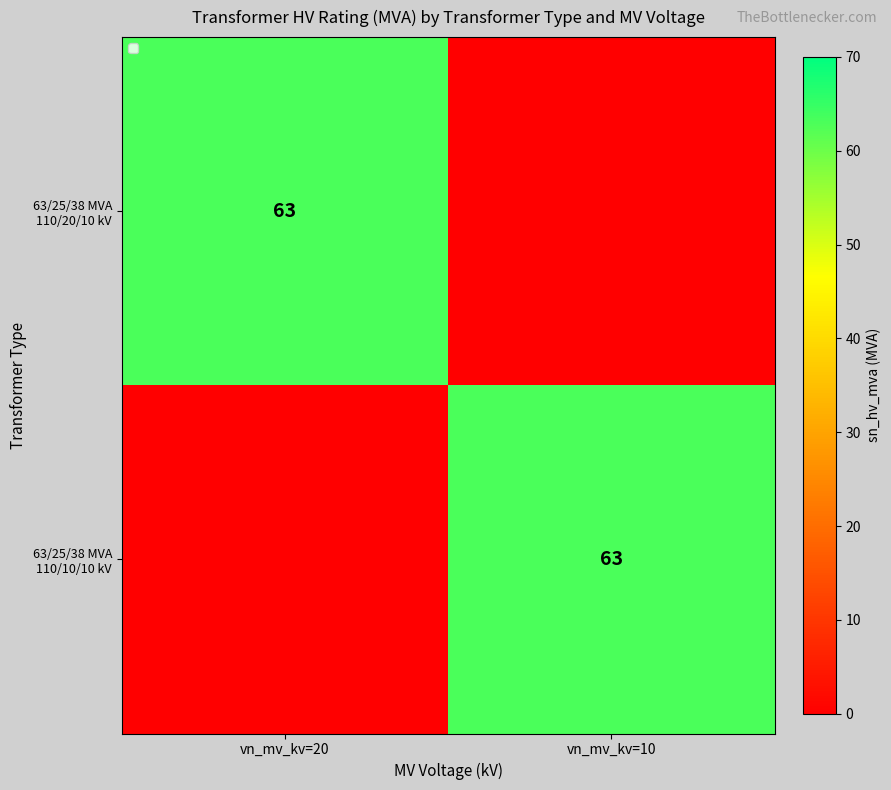

True or false: 63/25/38 MVA 110/10/10 kV has a value of 87 at vn_mv_kv=10.

False